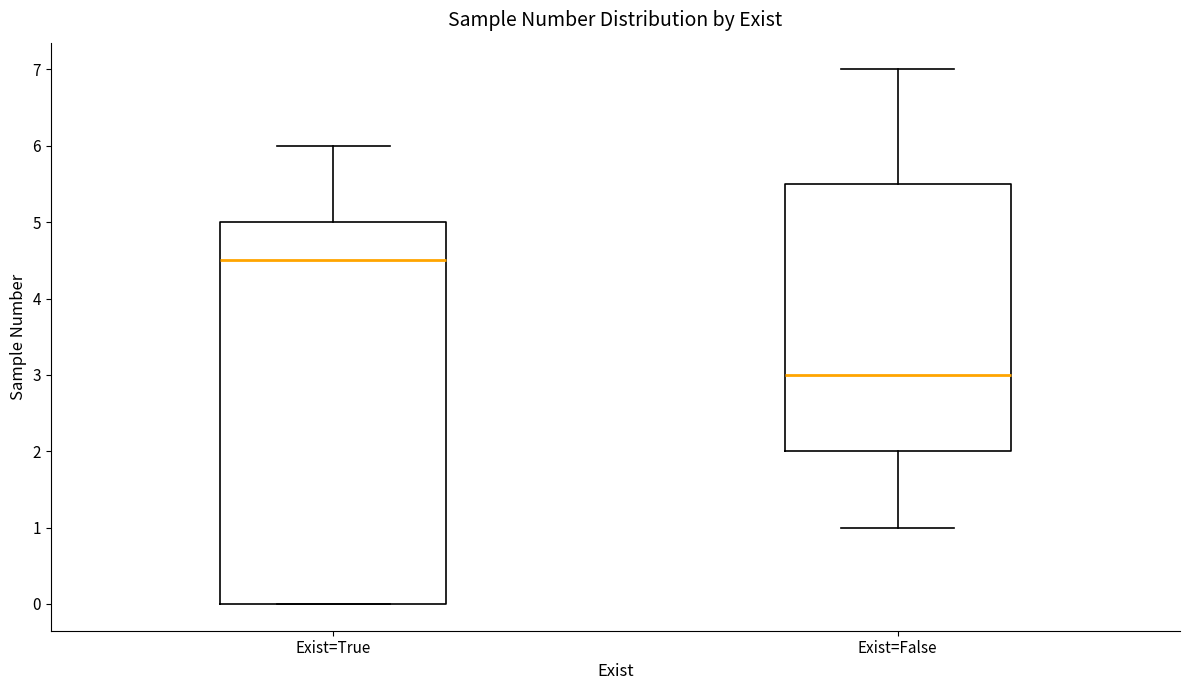

Comparing the boxes themselves (not the whiskers), which one is the tallest?

Exist=True